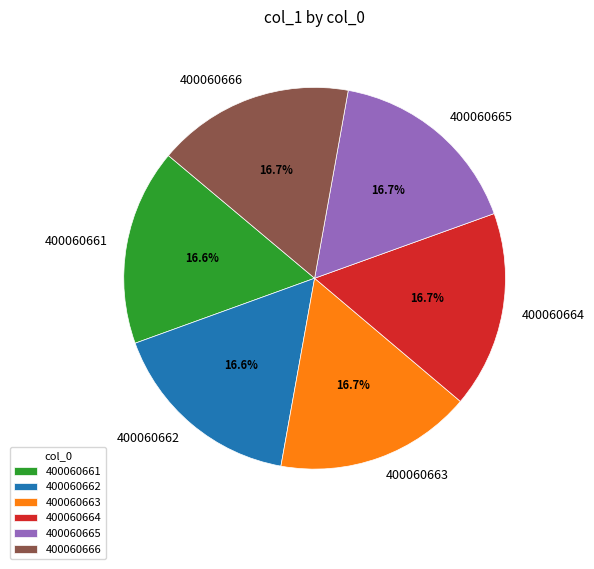

How many slices are in this pie chart?

6